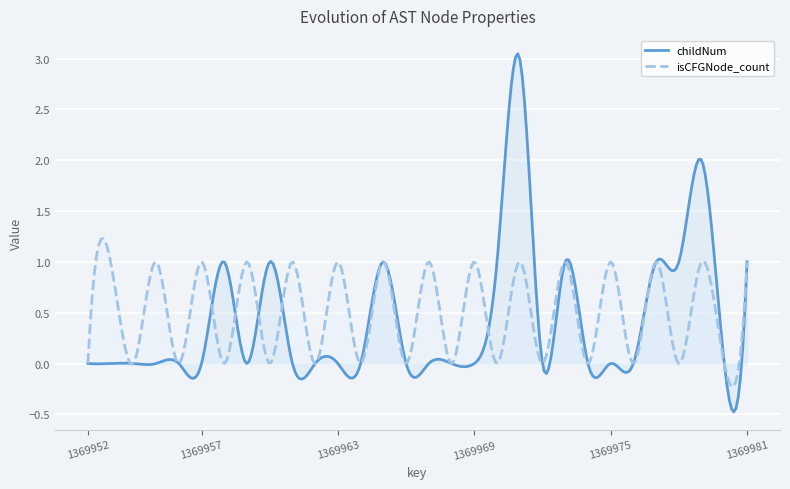

Rank the series at 4 from lowest to highest value.

childNum, isCFGNode_count